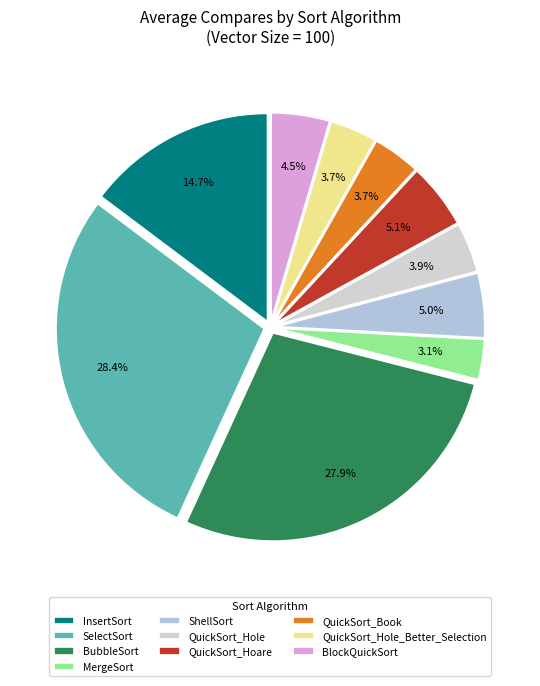

Which slice is the smallest?

MergeSort